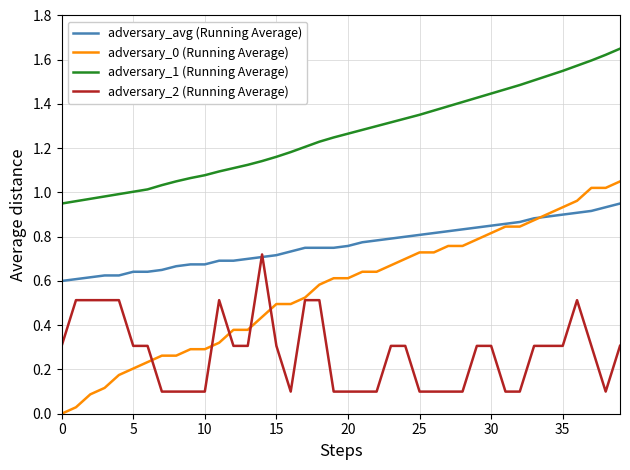

Count the adversary_2 (Running Average) values in the range 0 to 1.

40